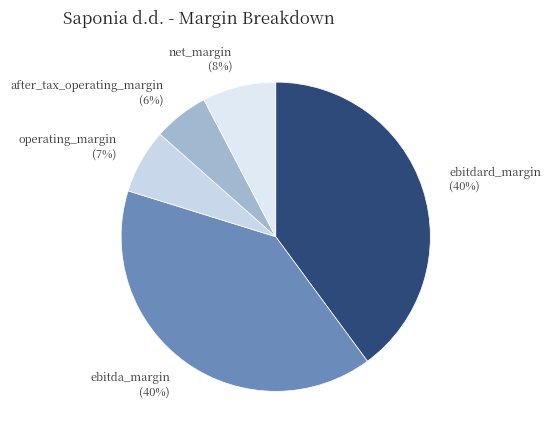

Is there a majority slice in this chart?

No